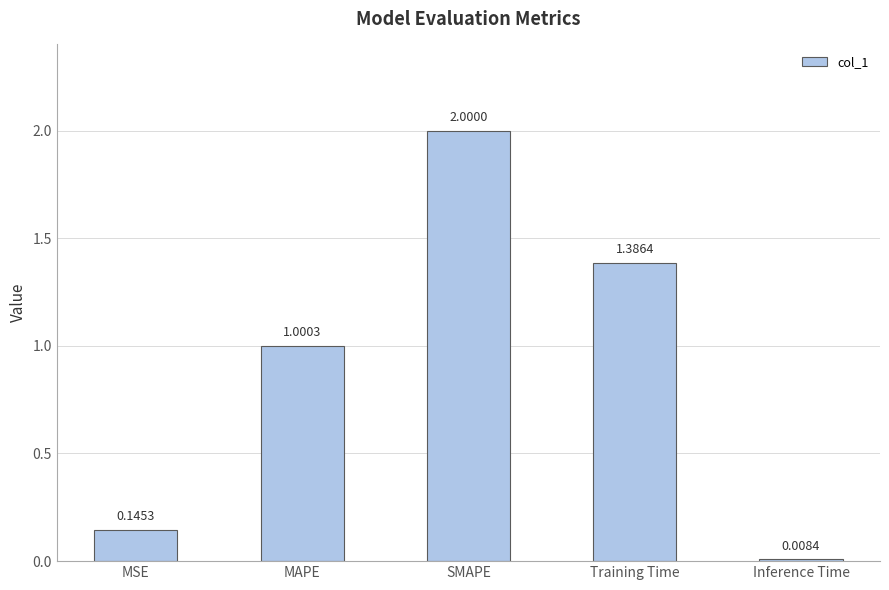

List the labels in order of value, largest first.

SMAPE, Training Time, MAPE, MSE, Inference Time